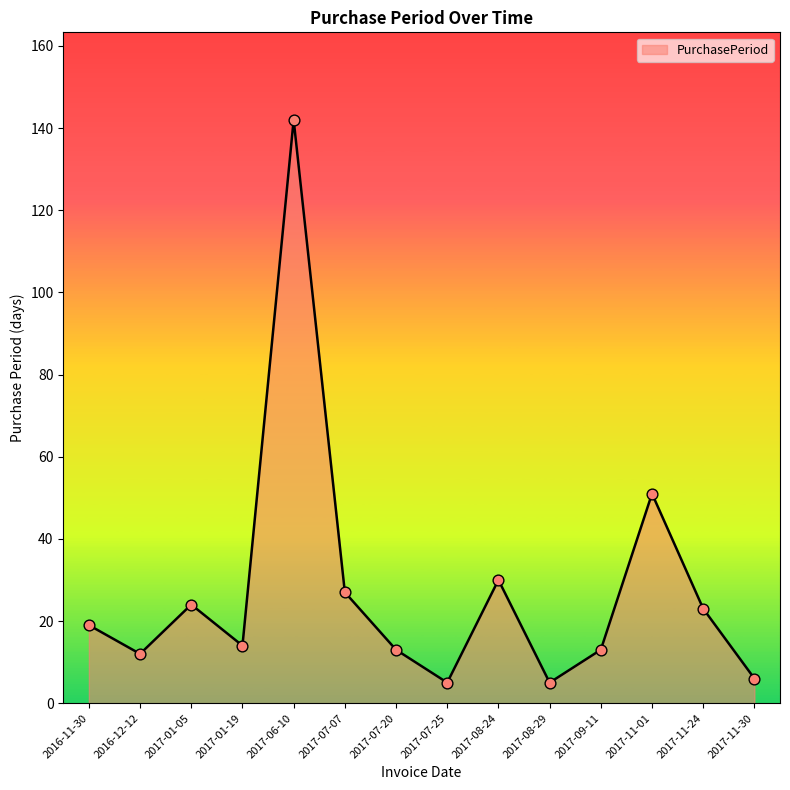

What is the change in value from 2016-11-30 to 2017-07-25?

-14